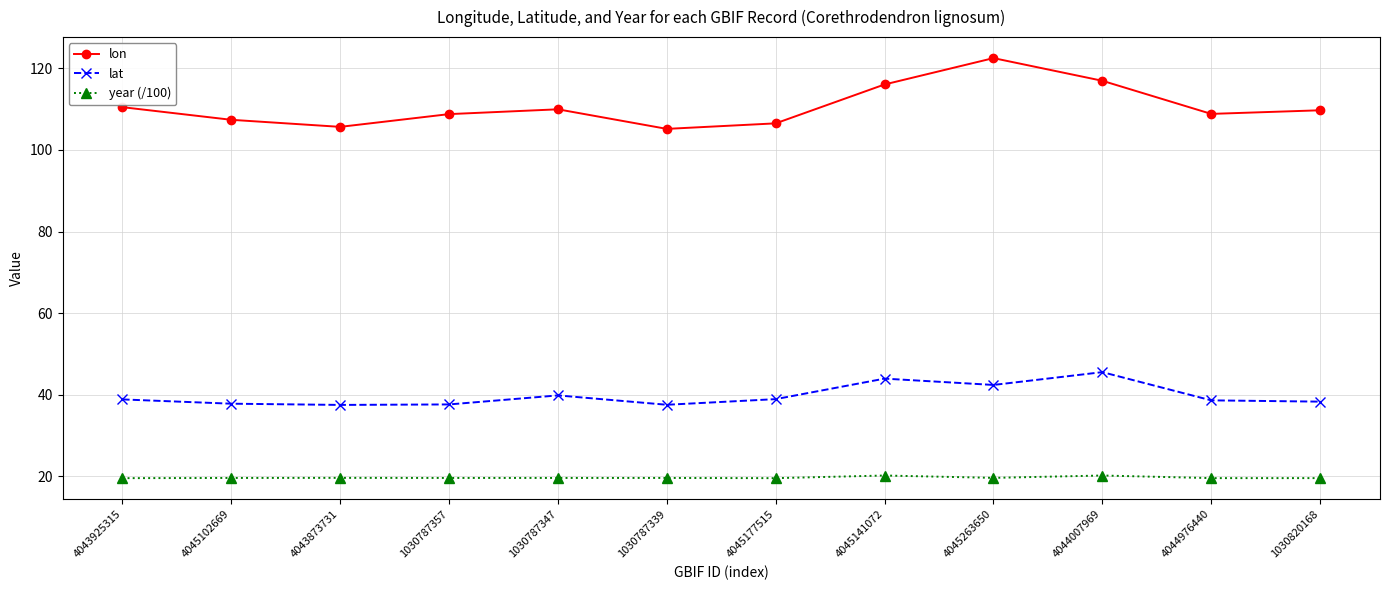

What value does the lon series have at 1030787357?

108.8